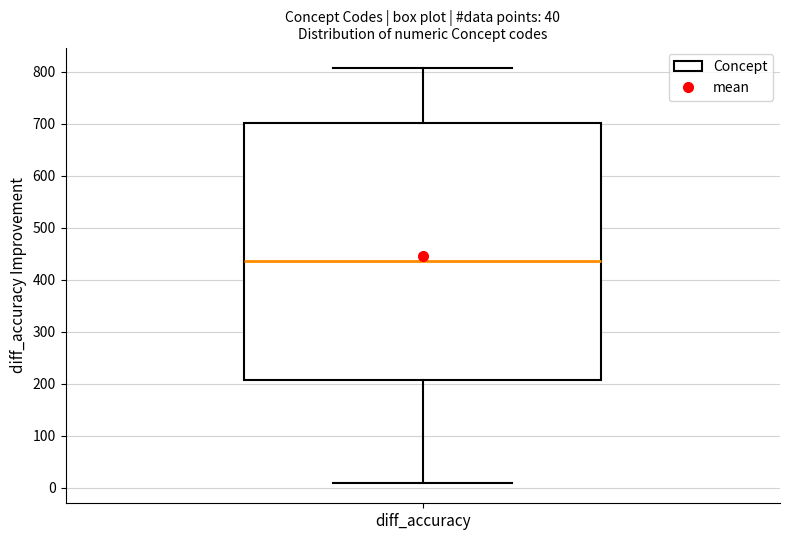

Transcribe this box plot: give where the median line is, the range the box spans, and where the two whiskers end, as read against the y-axis. The values are not printed on the chart, so give them approximately, as read against the axis.

median 440, box 210 to 700, whiskers 10 to 810